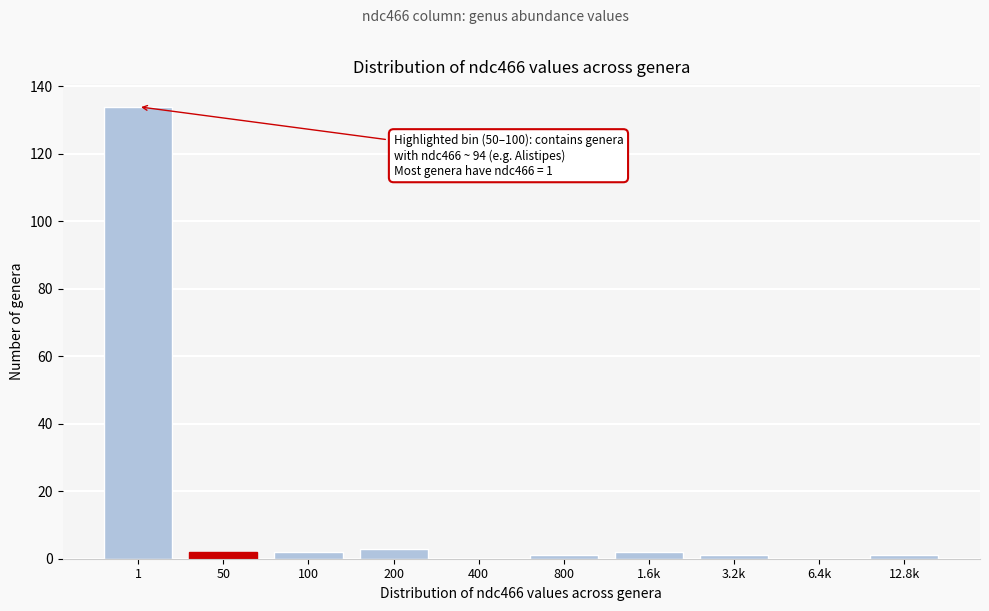

Reading left to right, list all the values displayed in this chart.

1=134	50=2	100=2	200=3	400=0	800=1	1.6k=2	3.2k=1	6.4k=0	12.8k=1